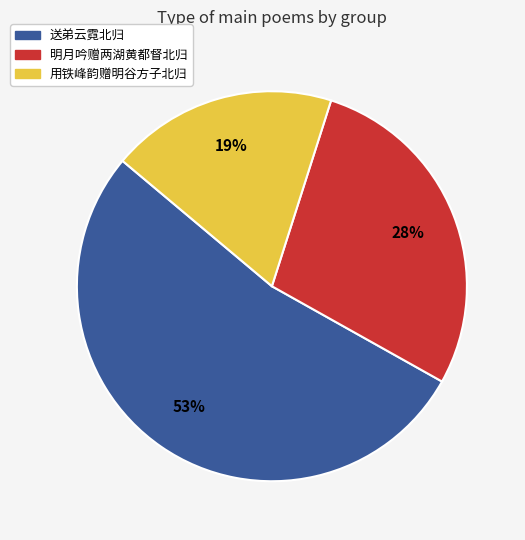

To the nearest percent, what portion does 用铁峰韵赠明谷方子北归 represent?

19%